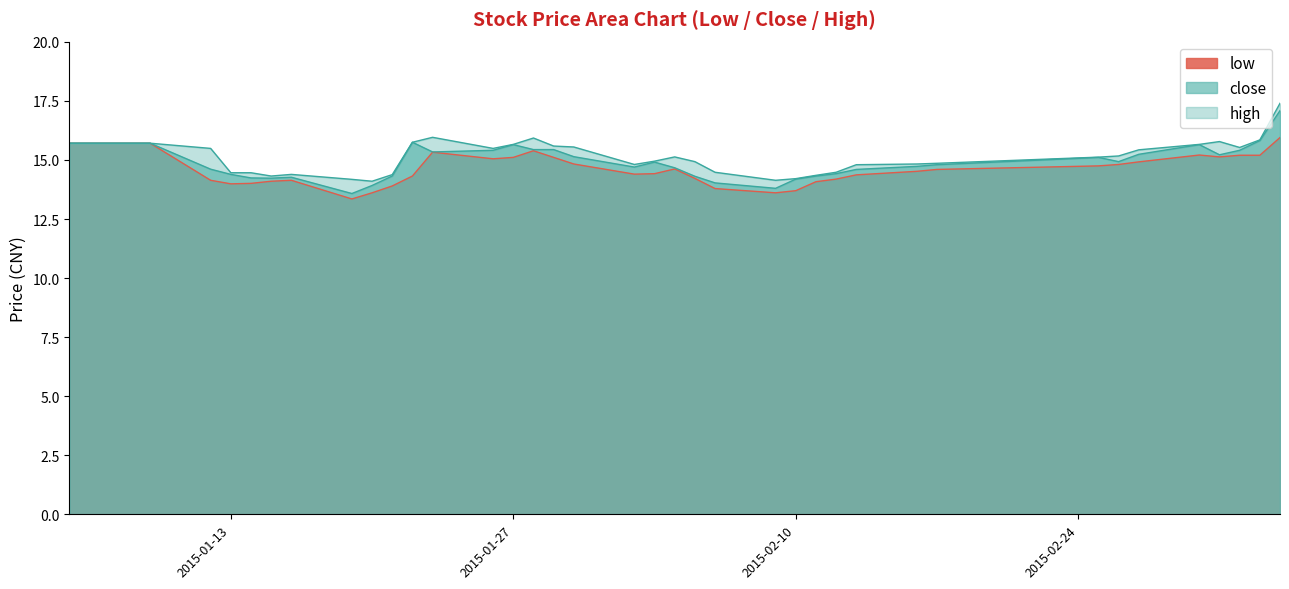

Is it true that low equals 8.1 at 2015-03-04?

False